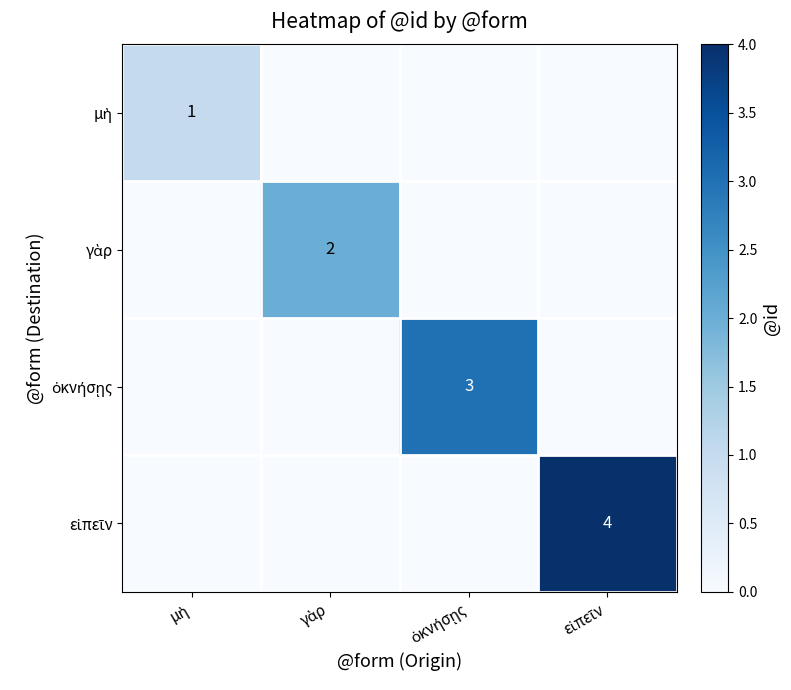

Is it true that ὀκνήσῃς equals 1 at μὴ?

False